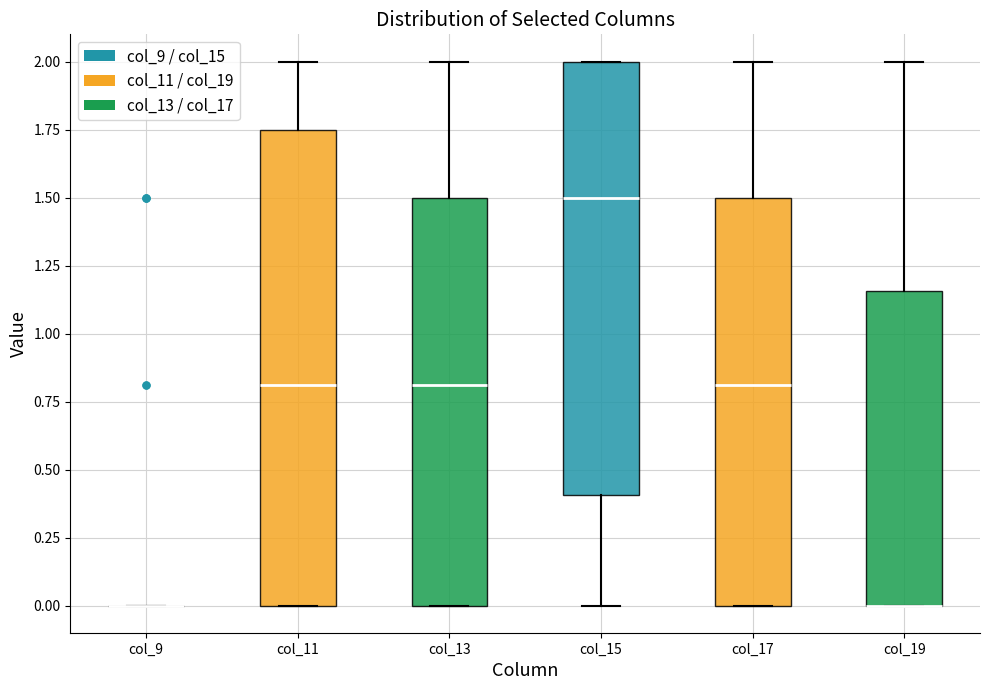

Reading left to right, read every box against the y-axis: the position of its median line, the range the box covers, and the ends of its whiskers. The values are not printed on the chart, so give them approximately, as read against the axis.

col_9: box collapsed to a line at 0.00, whiskers 0.00 to 0.00
col_11: median 0.80, box 0.00 to 1.75, whiskers 0.00 to 2.00
col_13: median 0.80, box 0.00 to 1.50, whiskers 0.00 to 2.00
col_15: median 1.50, box 0.40 to 2.00, whiskers 0.00 to 2.00
col_17: median 0.80, box 0.00 to 1.50, whiskers 0.00 to 2.00
col_19: median 0.00 (drawn on the box's lower edge), box 0.00 to 1.15, whiskers 0.00 to 2.00